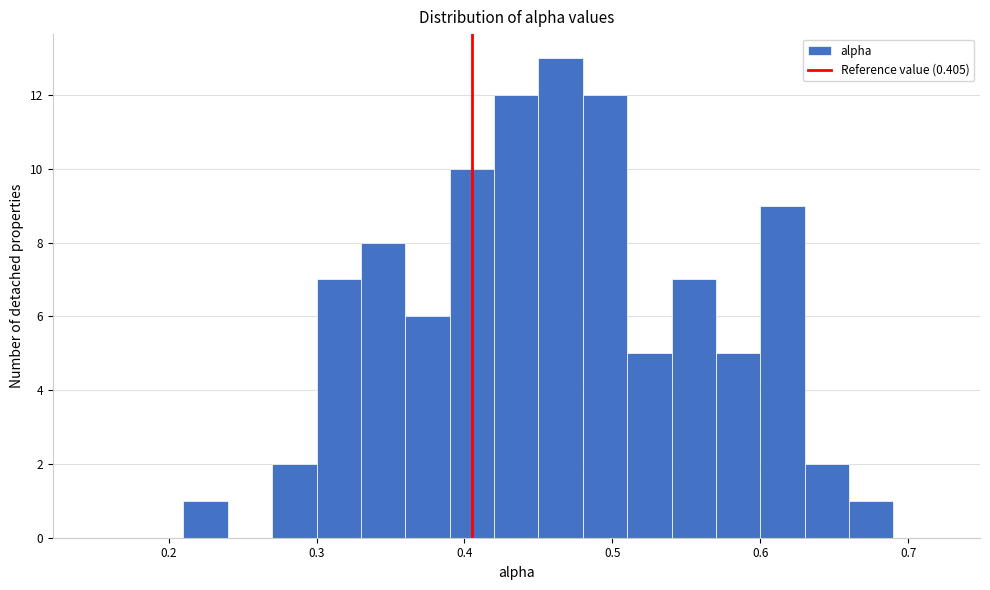

Read against the x-axis, roughly where is the centre of the tallest bar?

0.47